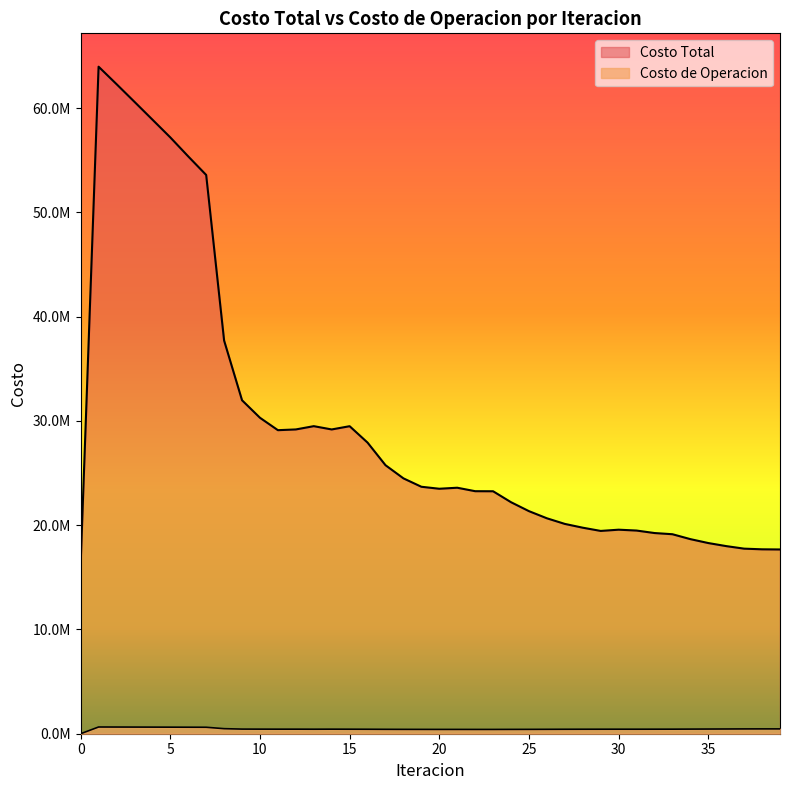

Which series has the largest total across all categories?

Costo Total